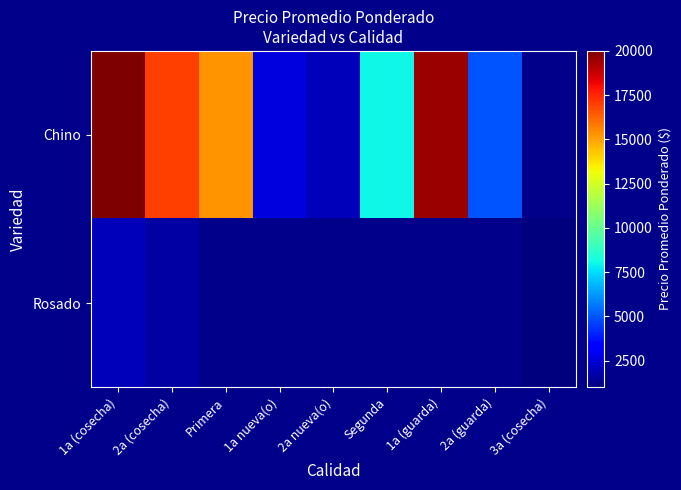

The value of Chino at Primera is 15250.0. True or false?

True